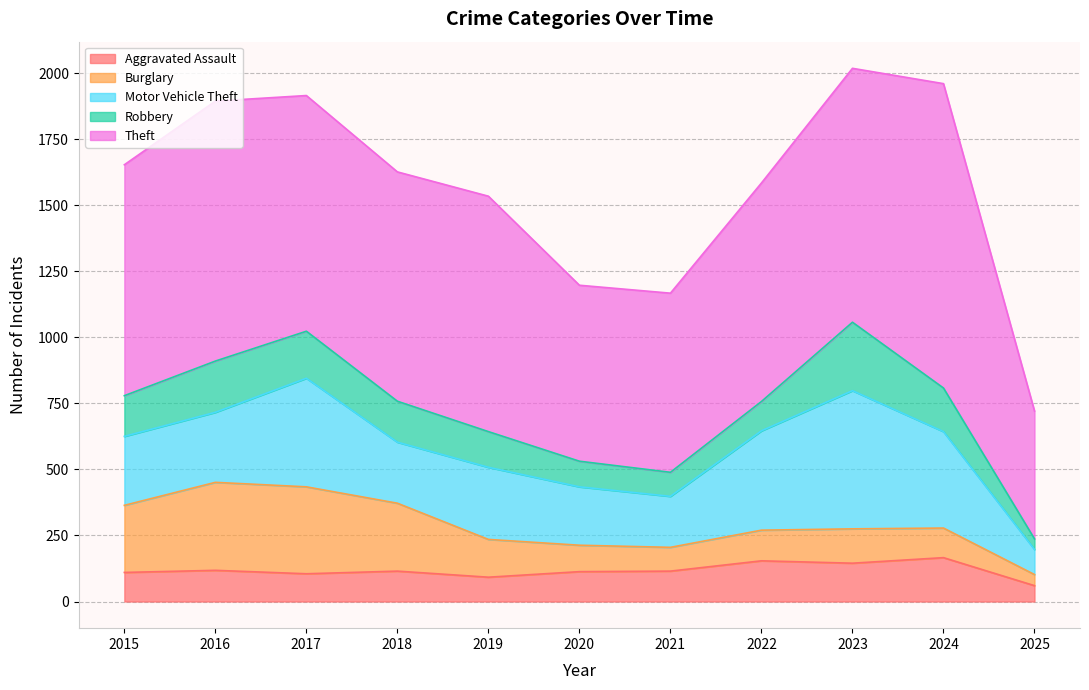

What value does the Aggravated Assault series have at 2018, to the nearest 10?

120